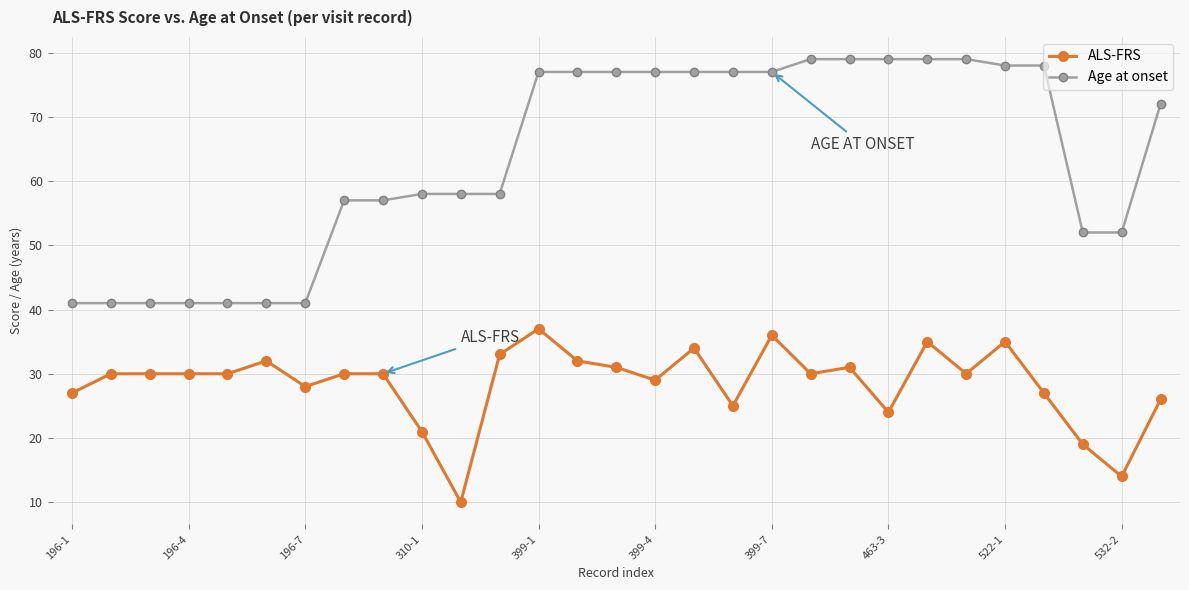

What is the value of the ALS-FRS point at the 2nd from the left?

30